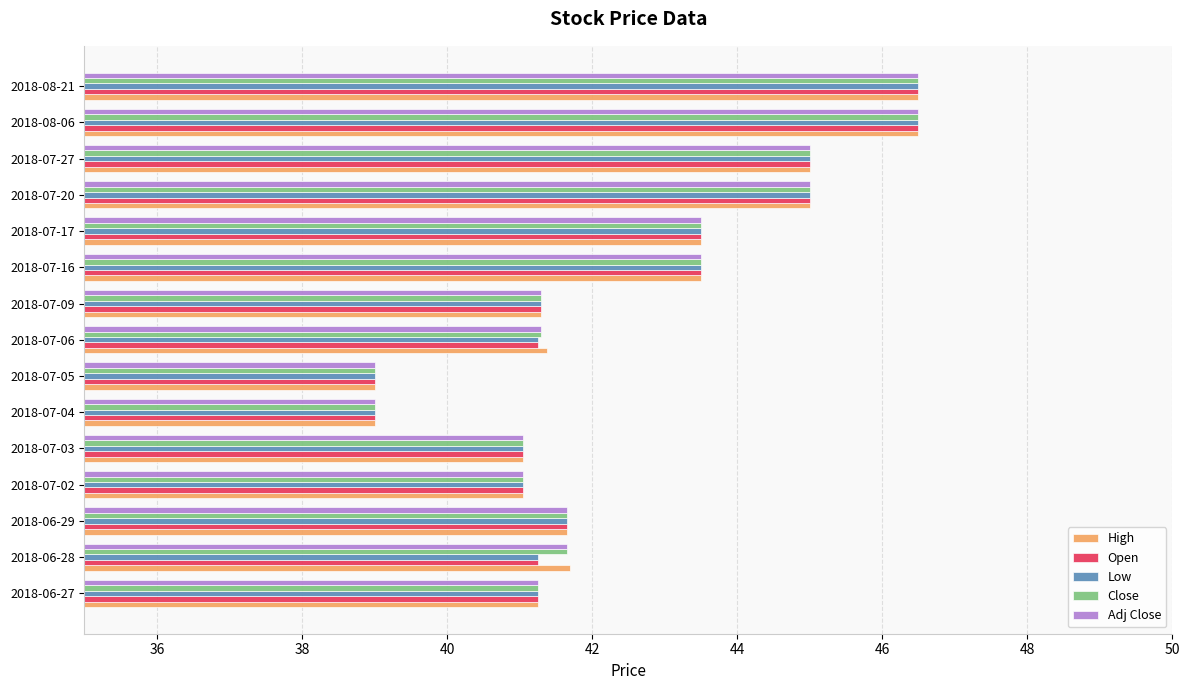

What is the smallest value displayed?

39.0